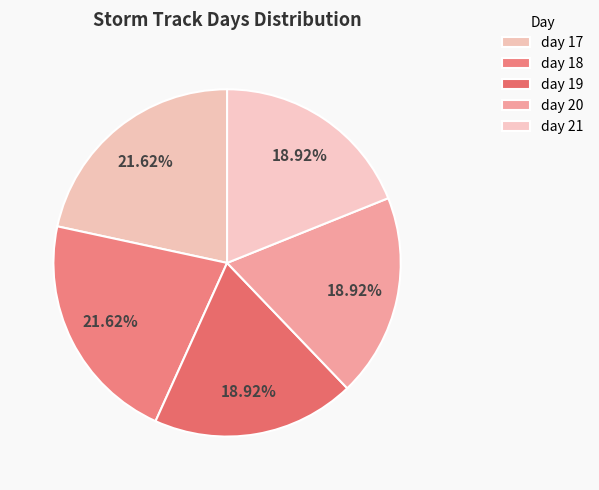

Between day 18 and day 17, which is larger?

day 18